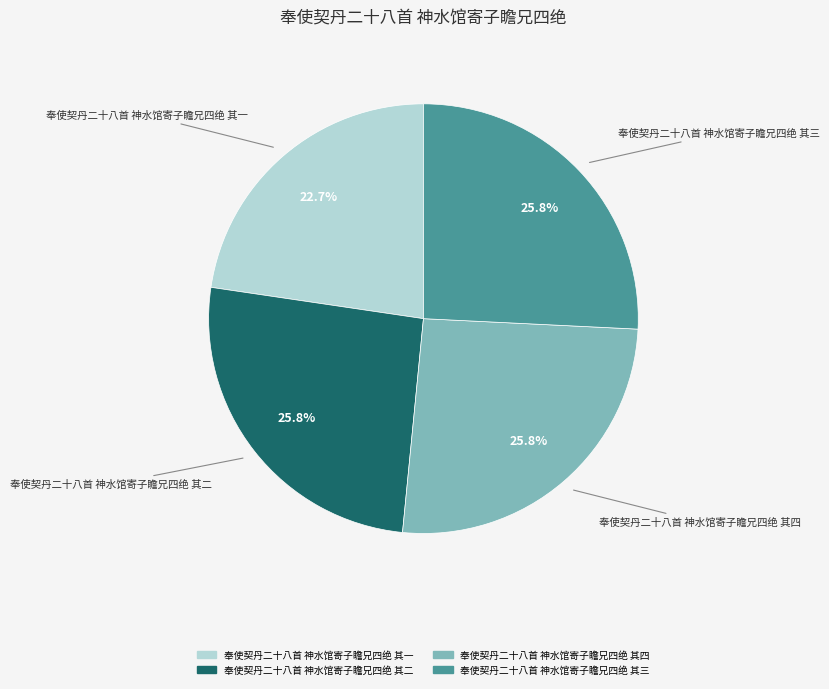

What percentage is NOT represented by 奉使契丹二十八首 神水馆寄子瞻兄四绝 其三?

74.2%